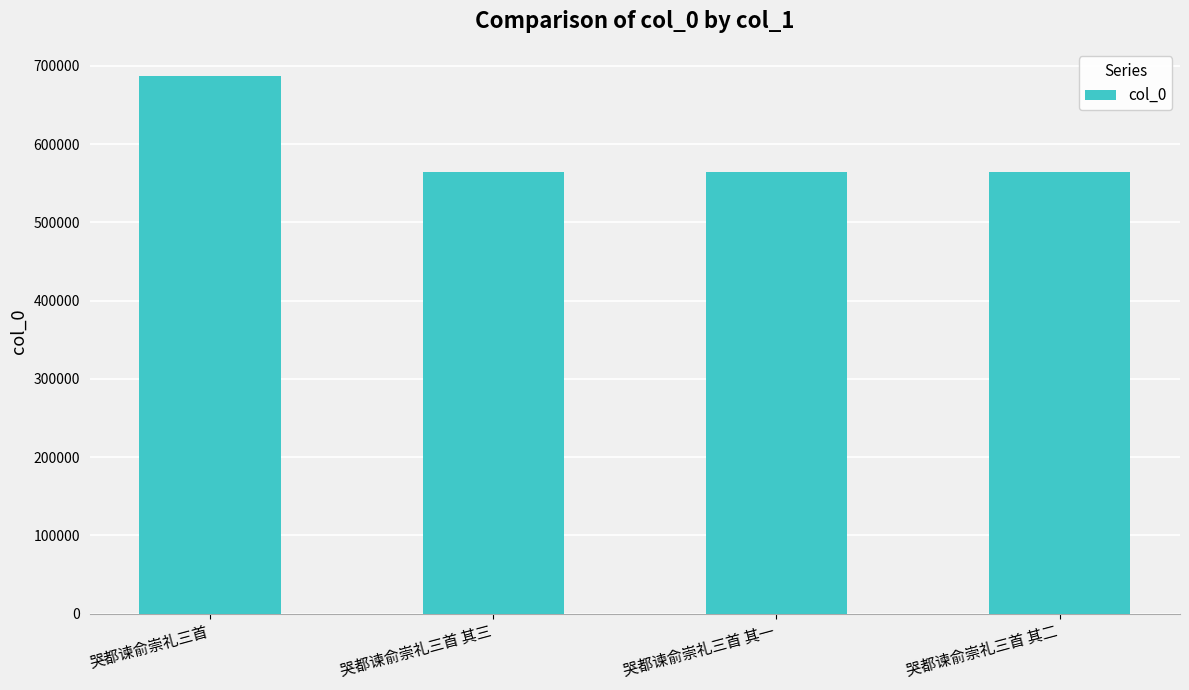

What is the minimum value shown in the chart?

564291